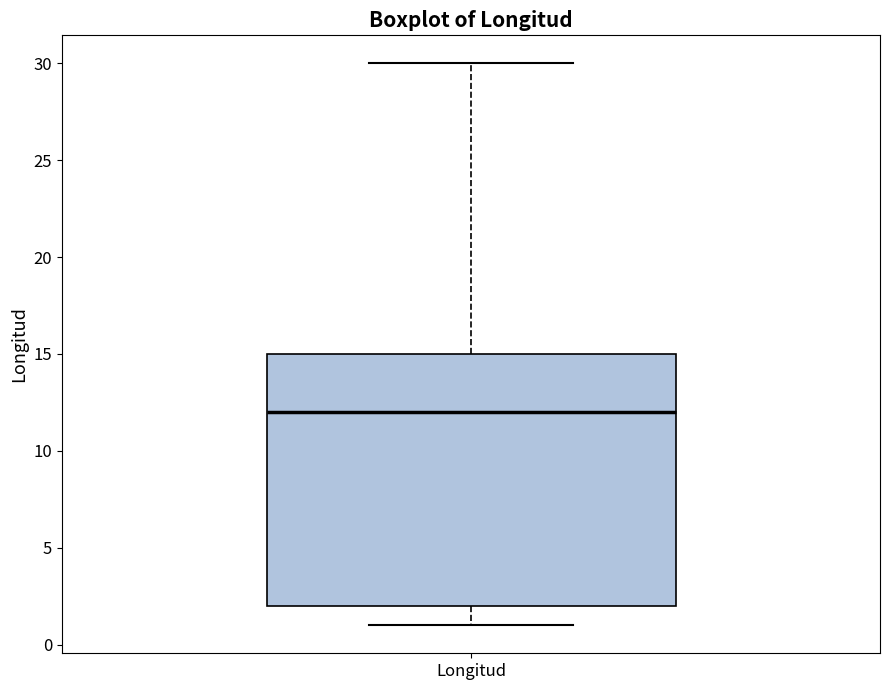

Read this box plot against the y-axis: the position of the median line, the range covered by the box, and the ends of both whiskers. The values are not printed on the chart, so give them approximately, as read against the axis.

median 12, box 2 to 15, whiskers 1 to 30